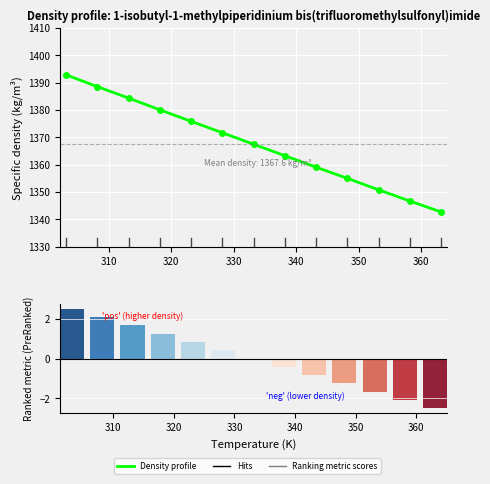

What is the average value?

1367.6